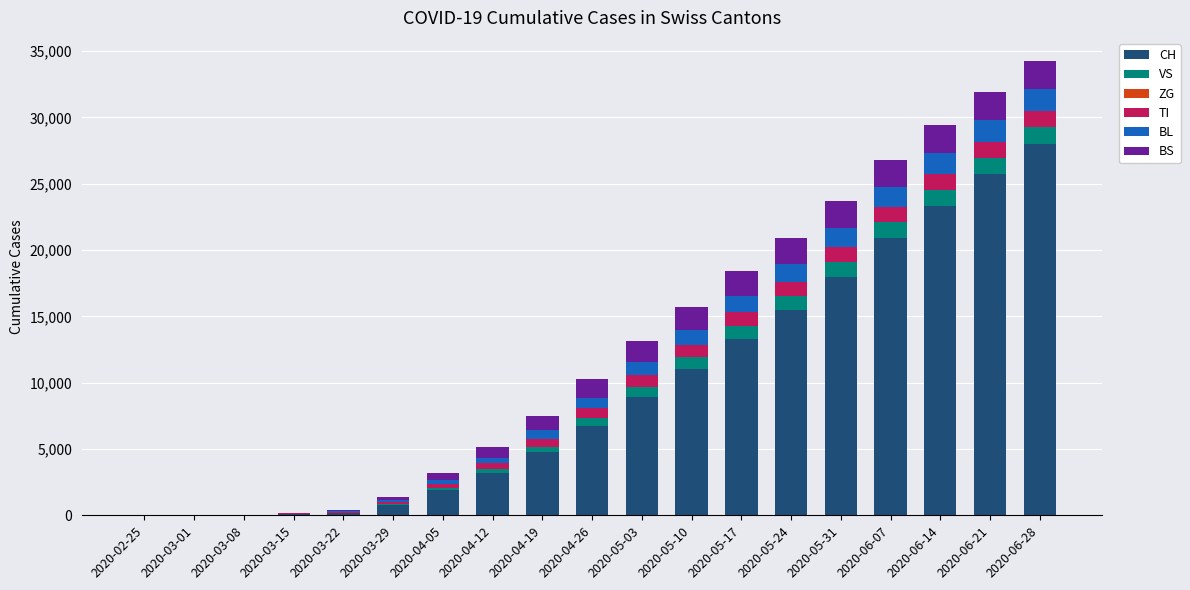

At which label does CH reach its peak?

2020-06-28